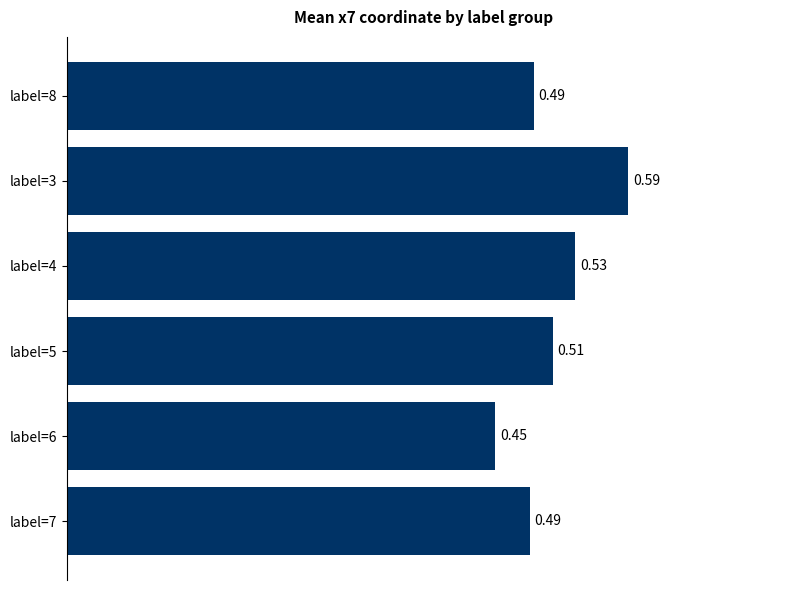

What is the sum of all values?

3.1